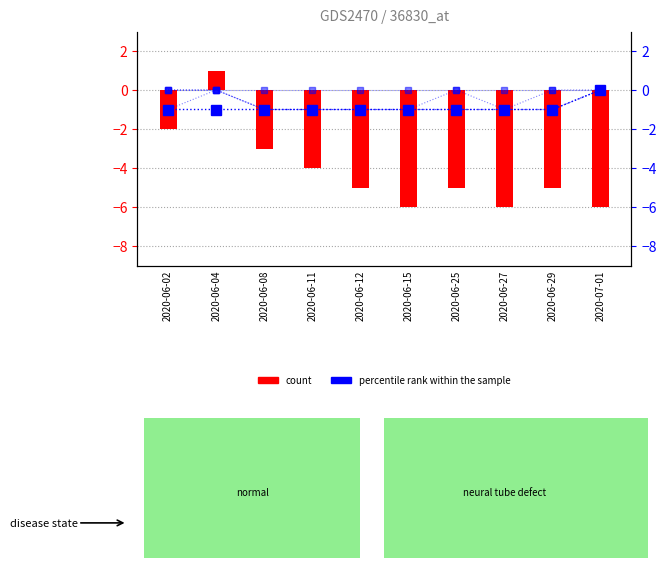

Does the chart contain any negative values?

Yes